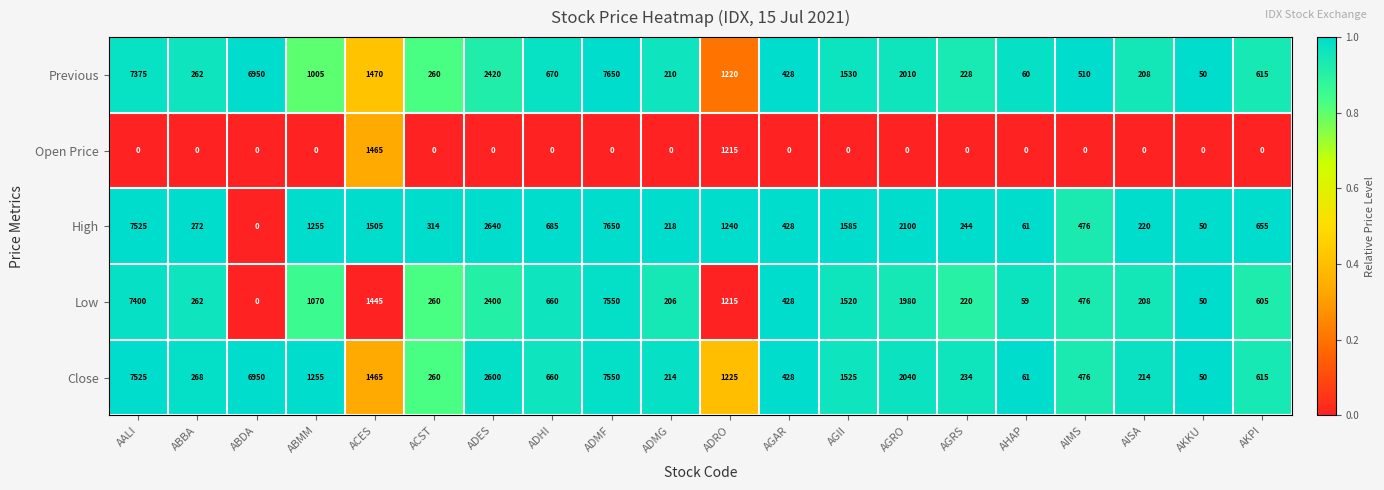

What is the greatest value displayed?

7650